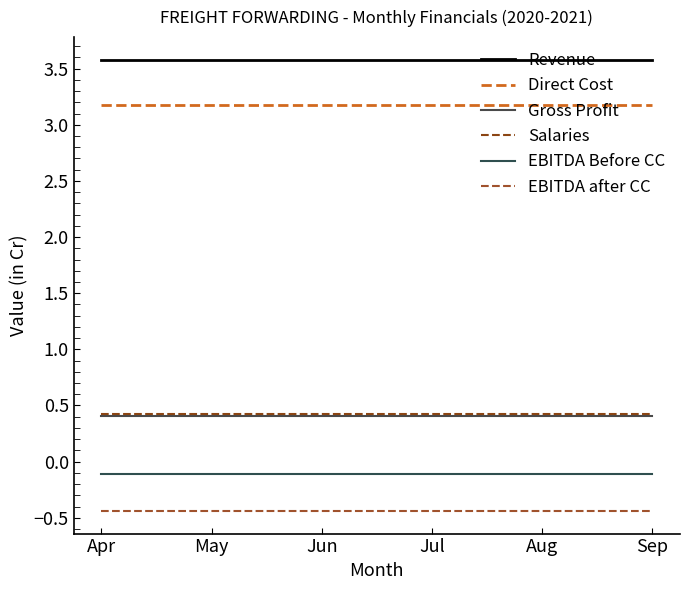

True or false: EBITDA after CC and Revenue intersect in this chart.

False